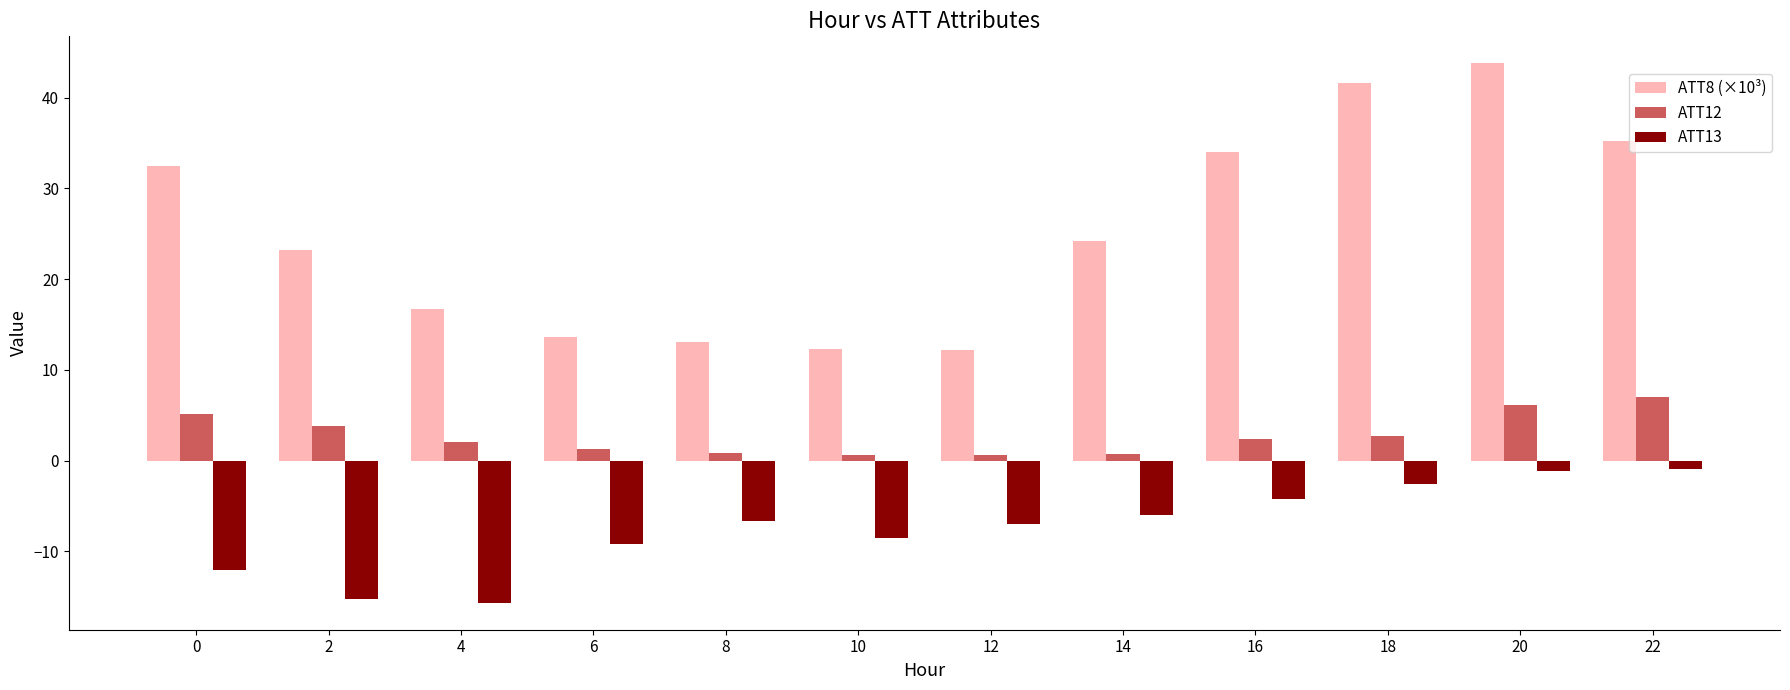

Which series has the largest range (max minus min)?

ATT8 (×10³)